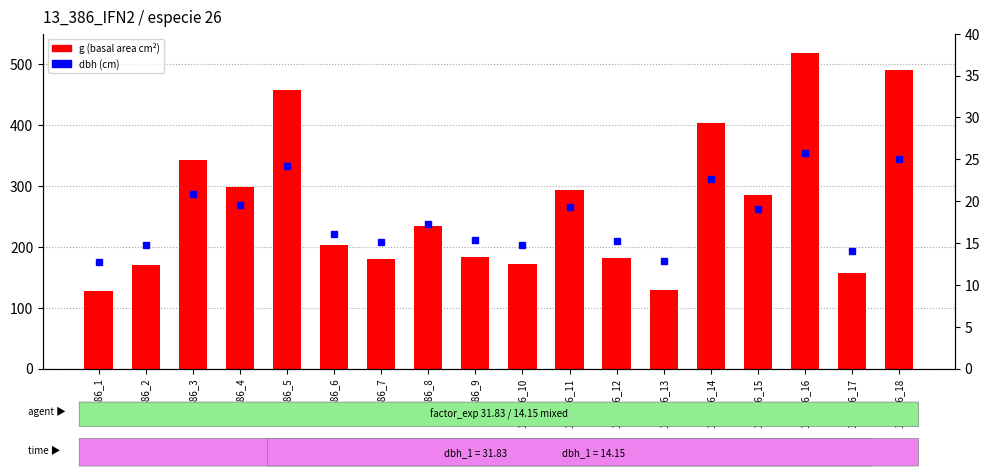

Rank the series at 13_386_5 from highest to lowest value.

g (basal area cm²), dbh (cm)